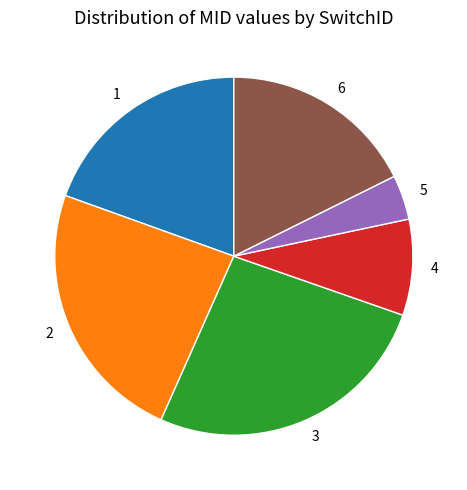

Combined, do 1 and 3 account for over 50%?

No